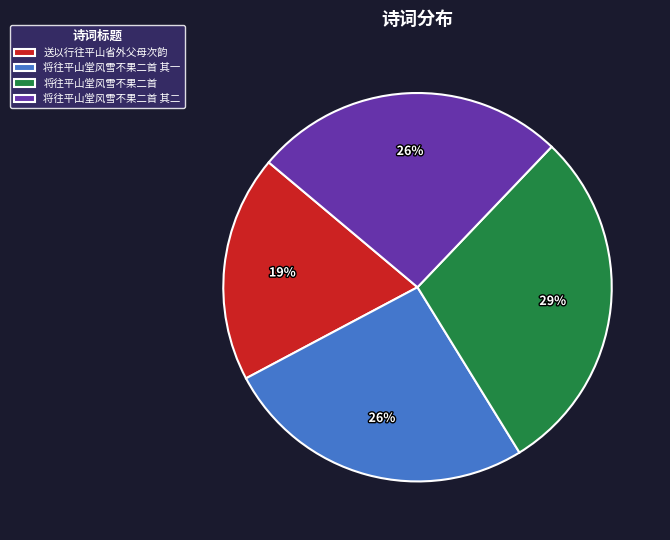

Approximately how many times larger is the value at 将往平山堂风雪不果二首 compared to 送以行往平山省外父母次韵?

1.5